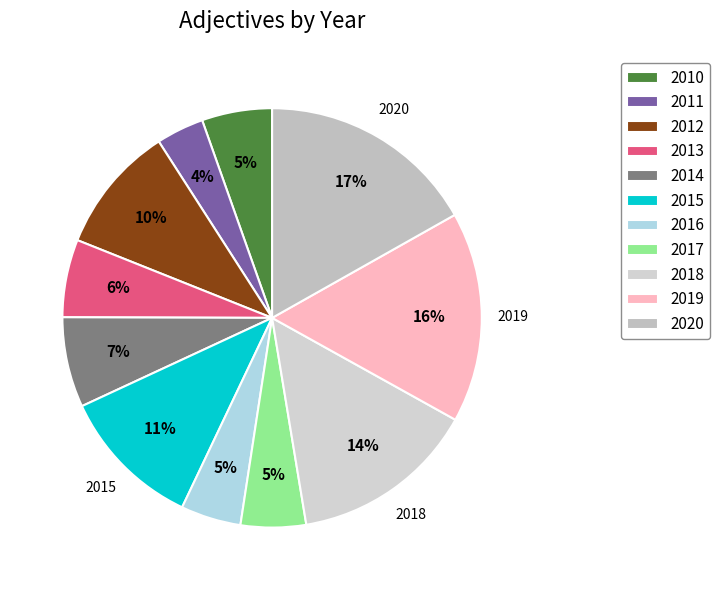

Rank the categories by value from highest to lowest.

2020, 2019, 2018, 2015, 2012, 2014, 2013, 2010, 2017, 2016, 2011